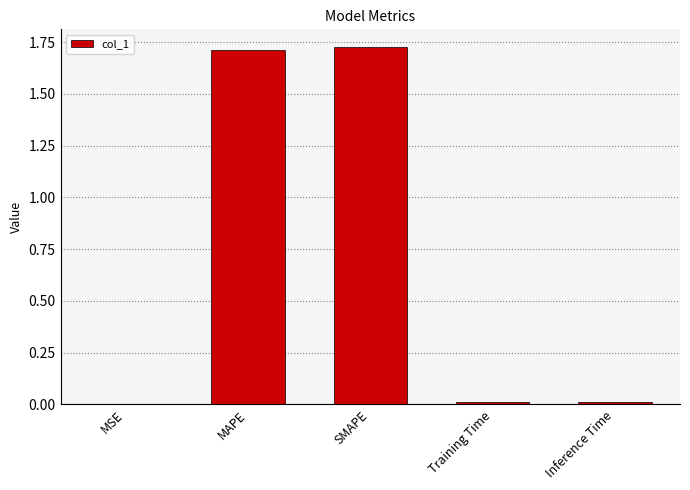

The value at MAPE is 1.7. True or false?

True